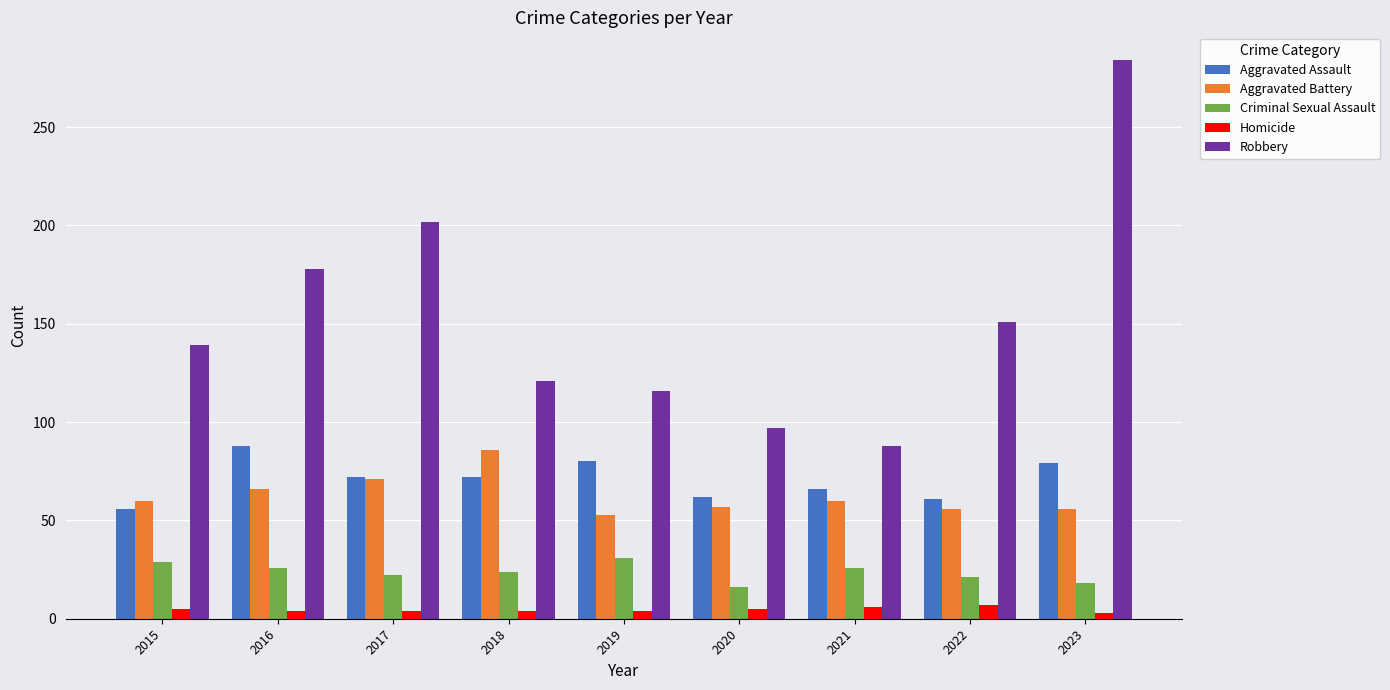

What is the lowest value of the Robbery series?

88